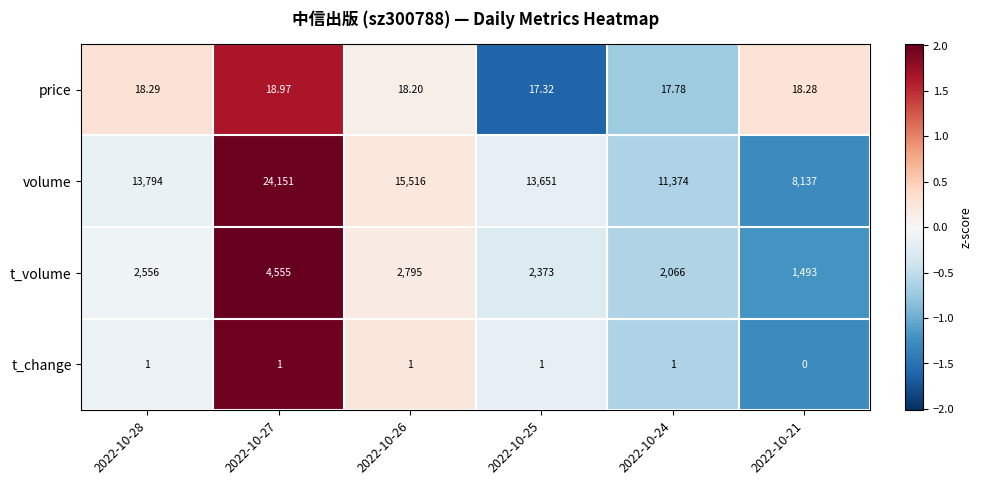

Rank the series at 2022-10-26 from lowest to highest value.

t_change, price, t_volume, volume